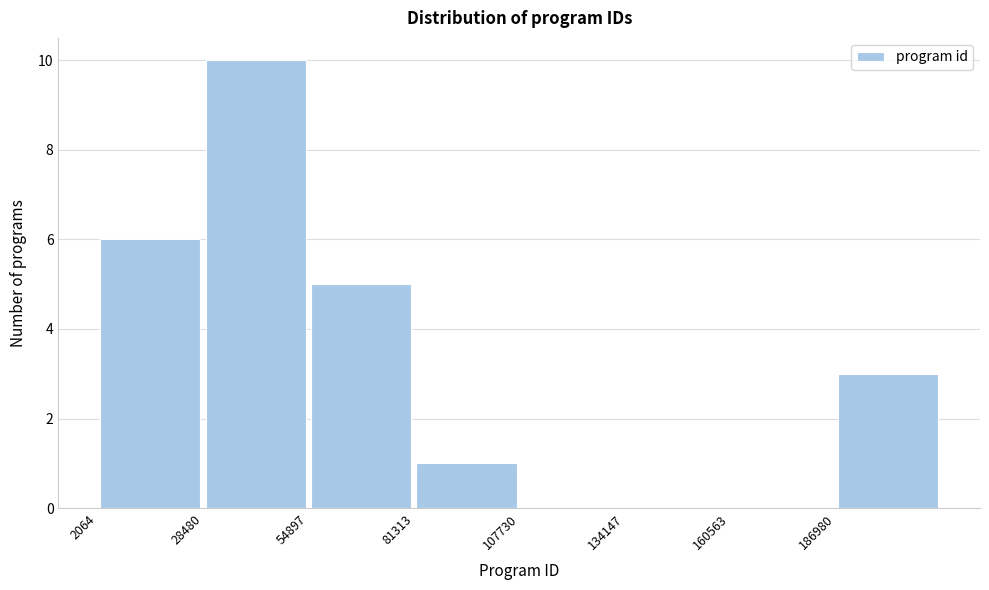

Which range on the x-axis has the tallest bar?

30000 to 55000